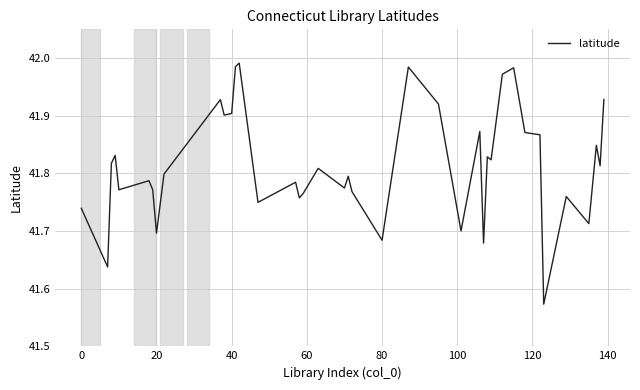

What is the sum of all values?

1672.6